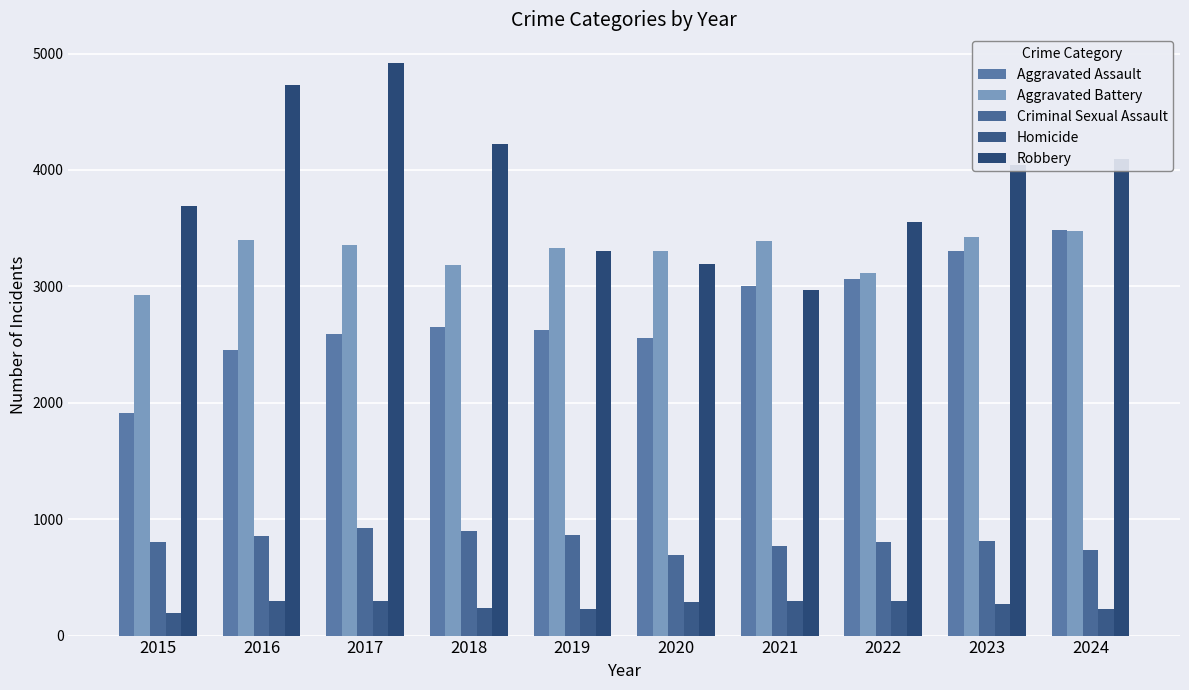

How many bars are there in each group?

5